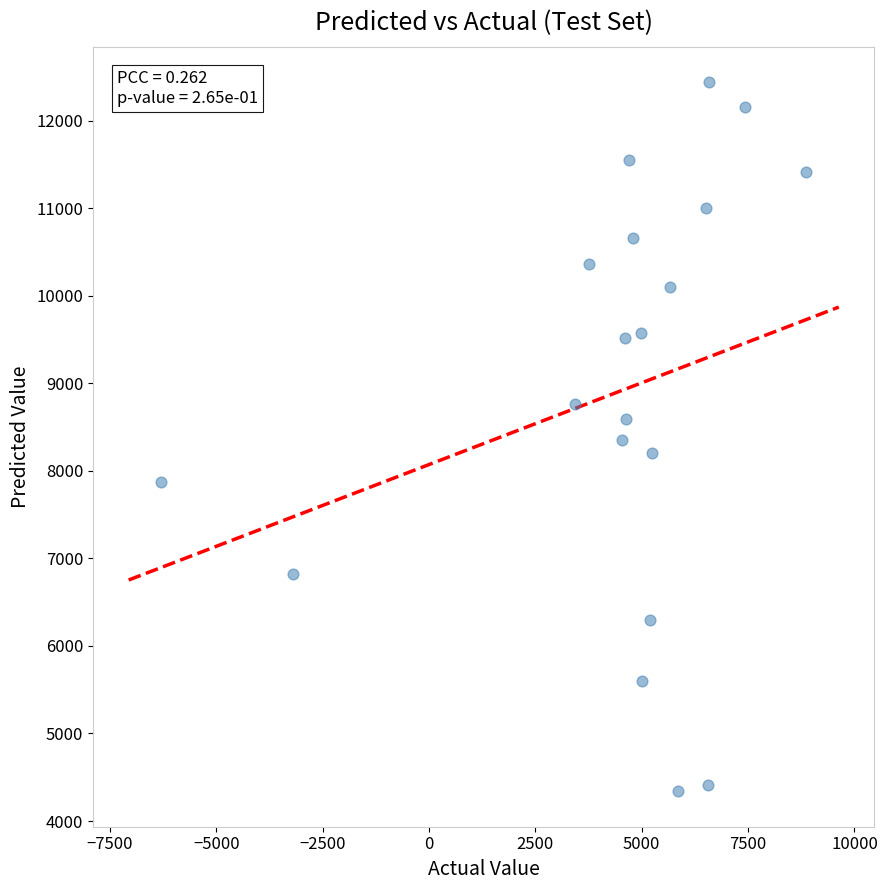

What is the range of X values (max minus min)?

15175